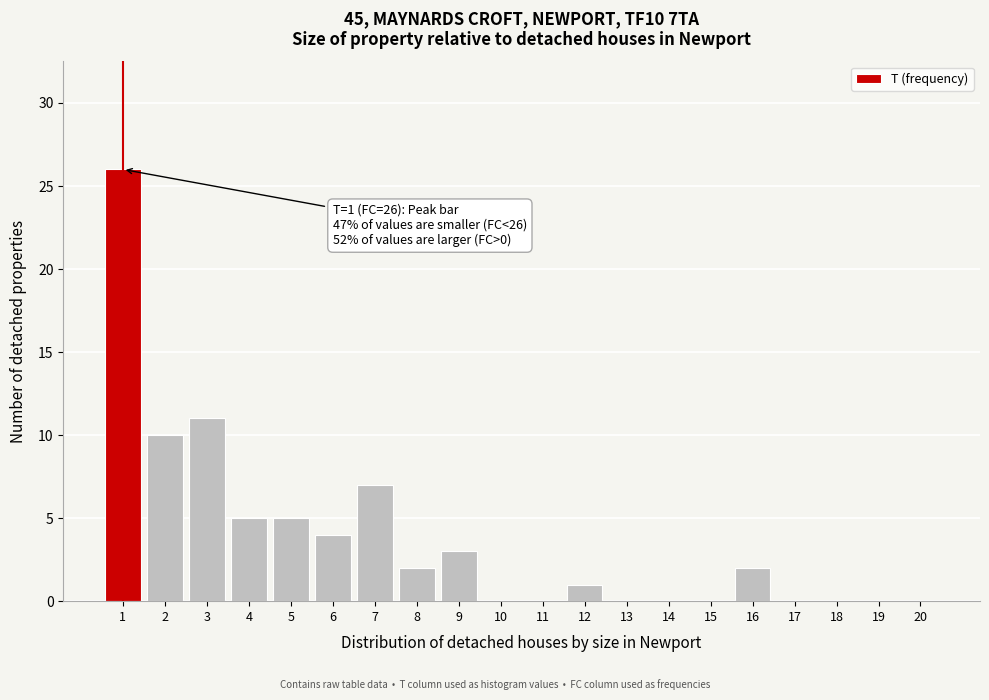

Reading left to right, what are all the values shown in this chart?

1=26	2=10	3=11	4=5	5=5	6=4	7=7	8=2	9=3	10=0	11=0	12=1	13=0	14=0	15=0	16=2	17=0	18=0	19=0	20=0